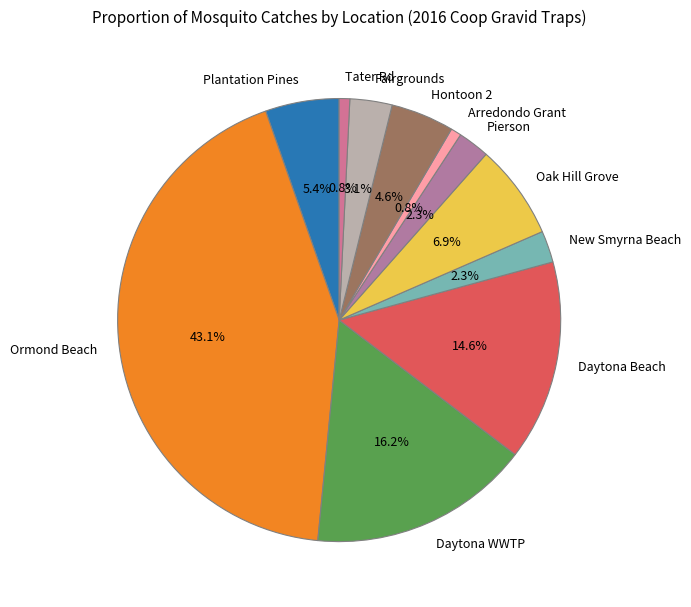

To the nearest percent, what portion does Arredondo Grant represent?

1%